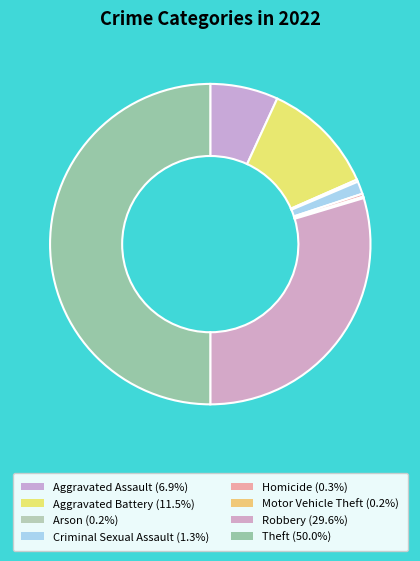

Count the number of slices in the pie.

8